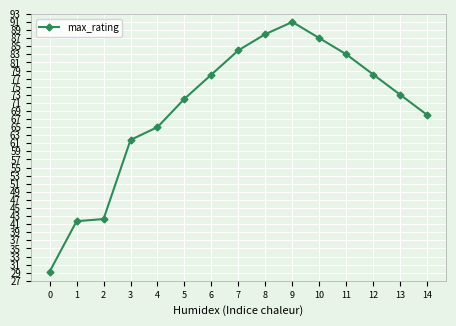

True or false: the data shows 41.7 at 1.

True